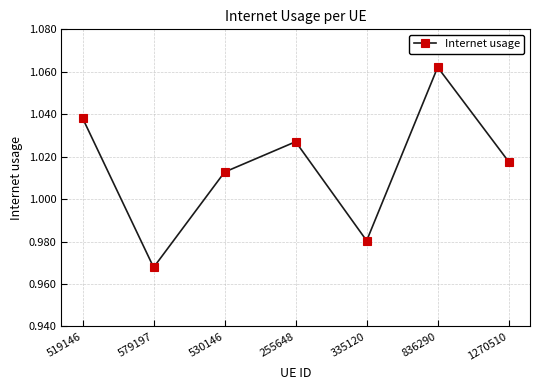

What is the label of the 6th point from the left?

836290